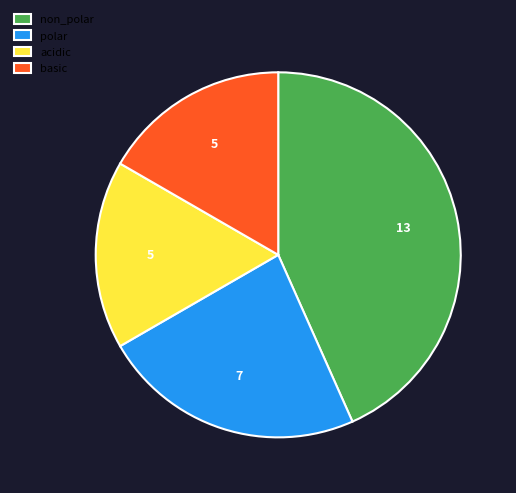

Between polar and non_polar, which is larger?

non_polar